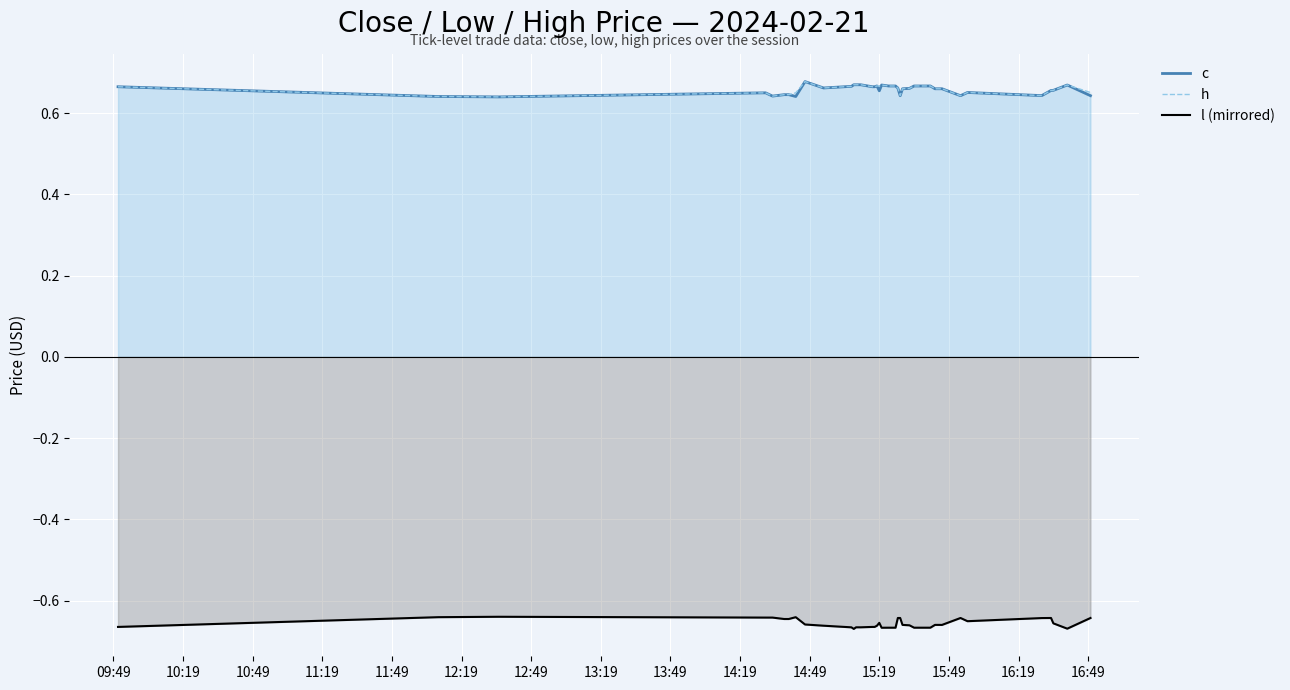

True or false: c and l (mirrored) cross at least once.

False